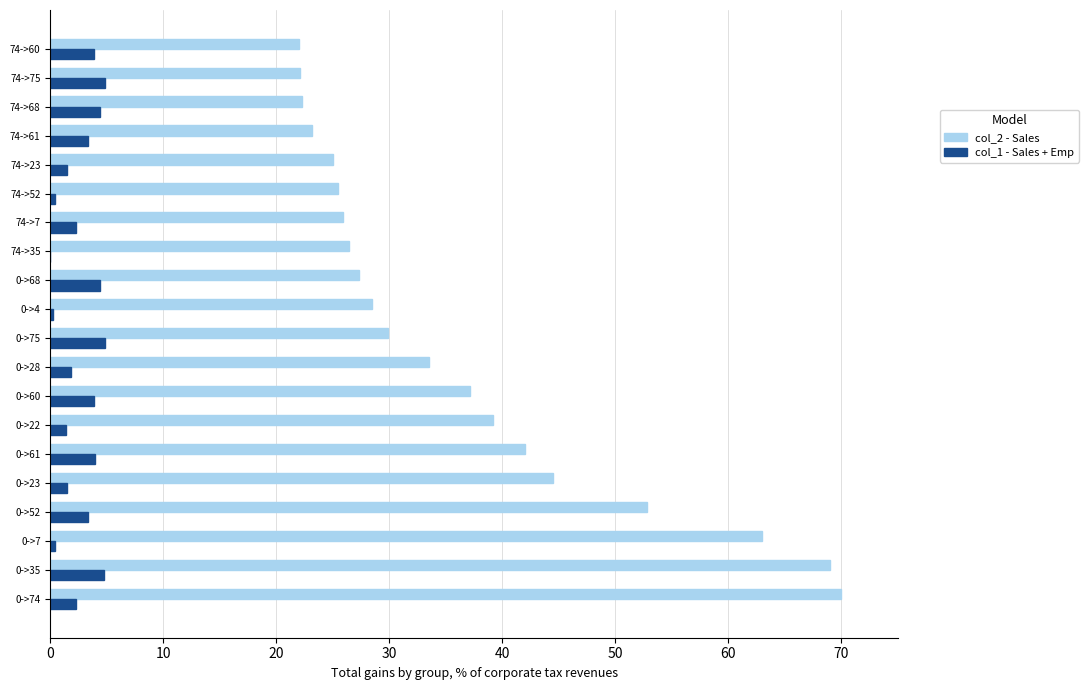

What is the maximum value for col_1 - Sales + Emp?

4.8